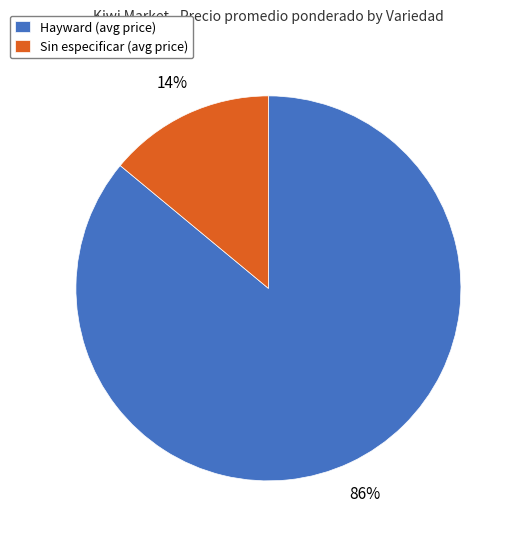

To the nearest percent, what is the average slice percentage?

50%